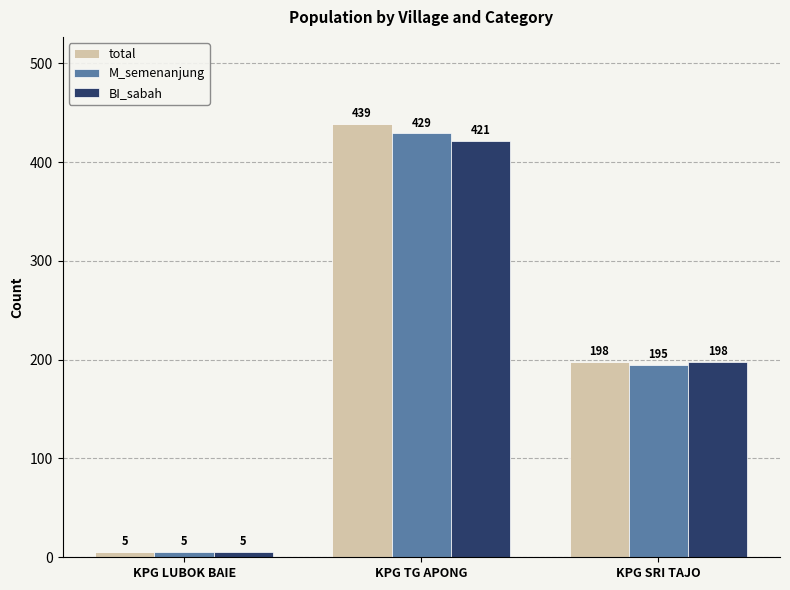

Is it true that BI_sabah equals 5 at KPG LUBOK BAIE?

True